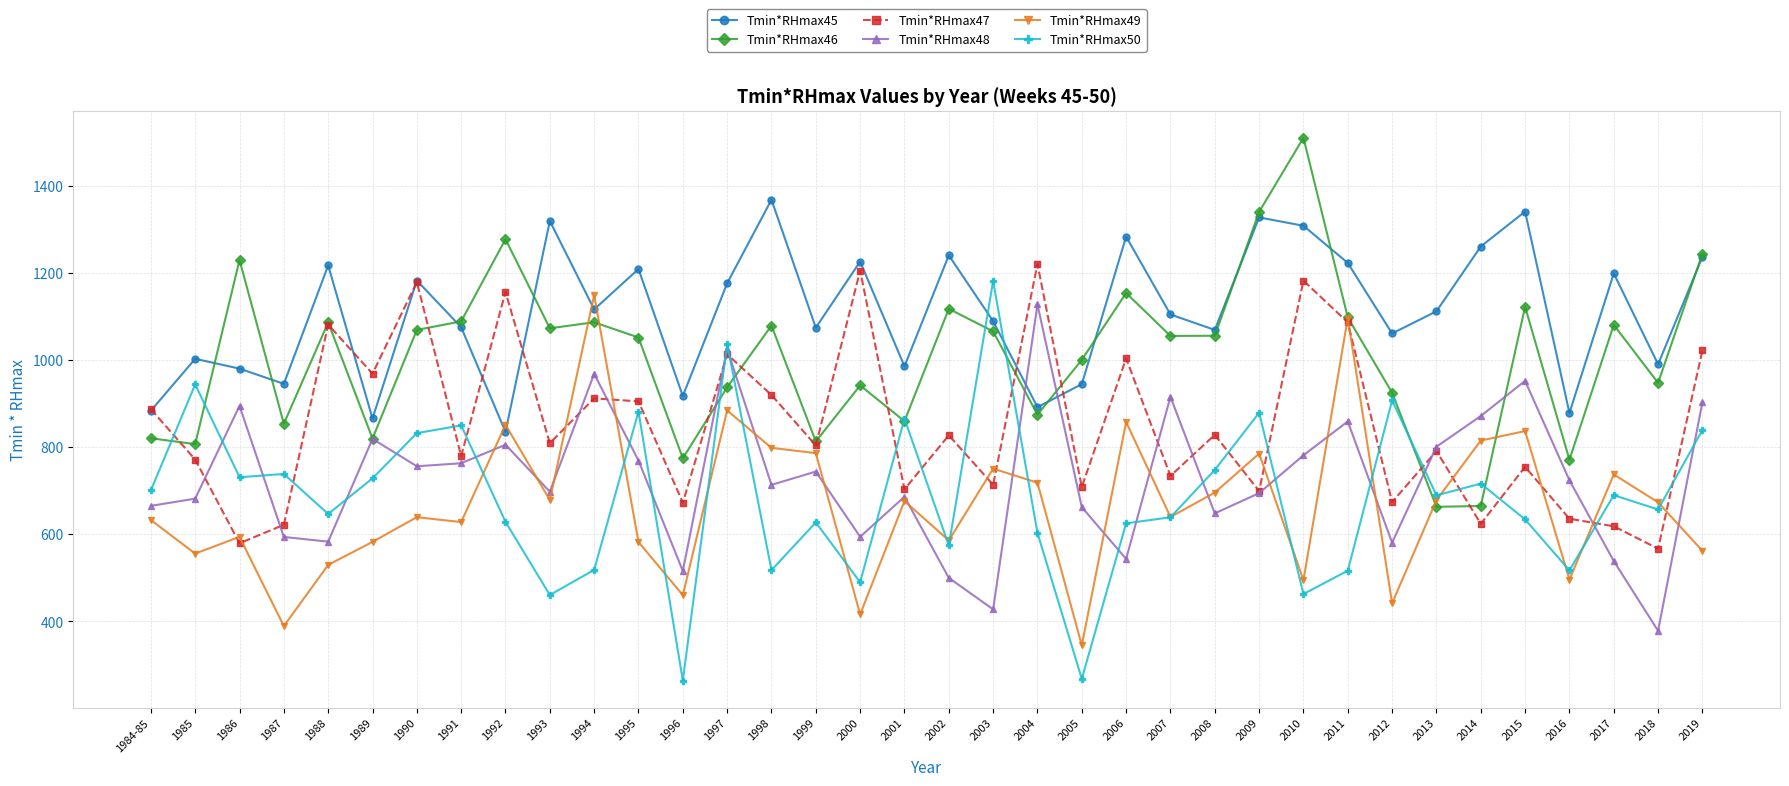

At which category does Tmin*RHmax45 reach its first local valley?

1987